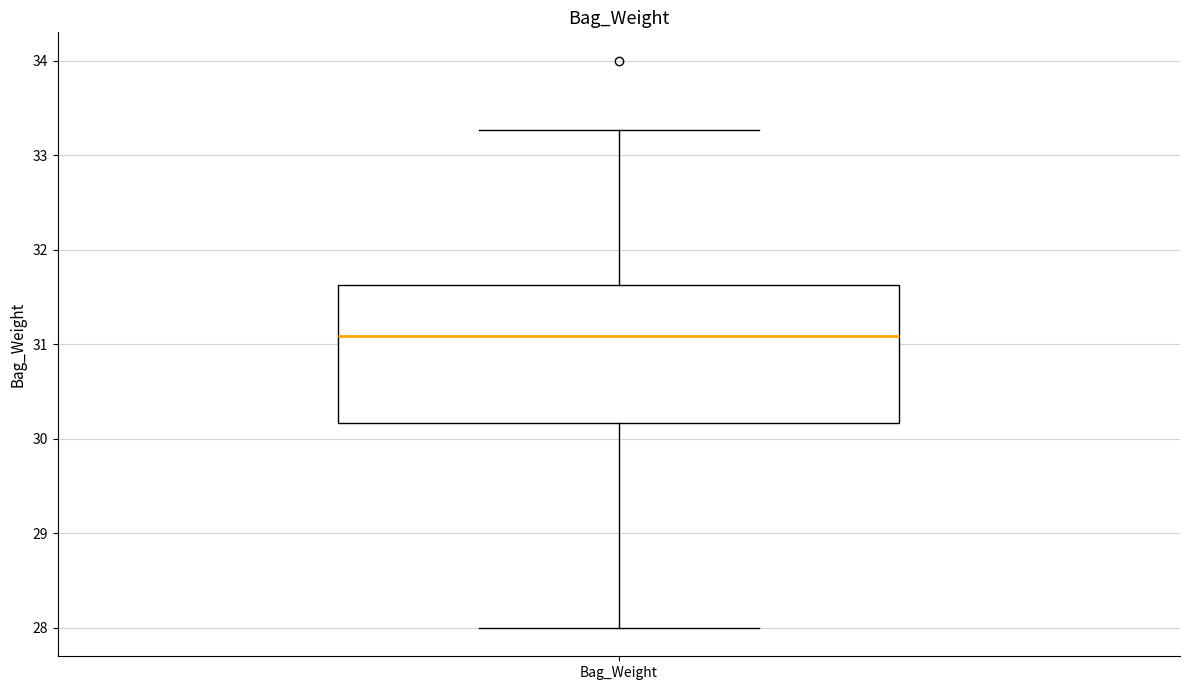

Transcribe this box plot: give where the median line is, the range the box spans, and where the two whiskers end, as read against the y-axis. The values are not printed on the chart, so give them approximately, as read against the axis.

median 31.1, box 30.2 to 31.6, whiskers 28.0 to 33.3